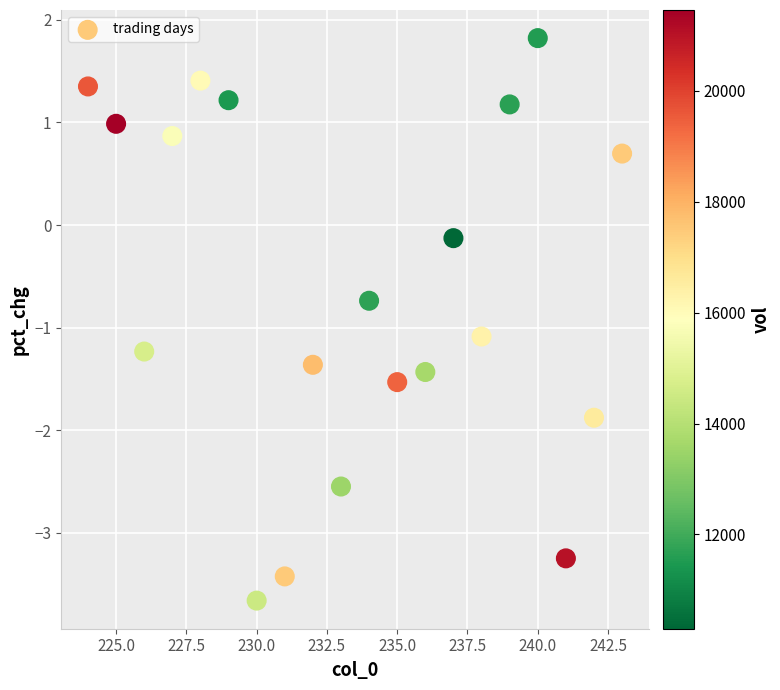

What is the range of X values (max minus min)?

19.0